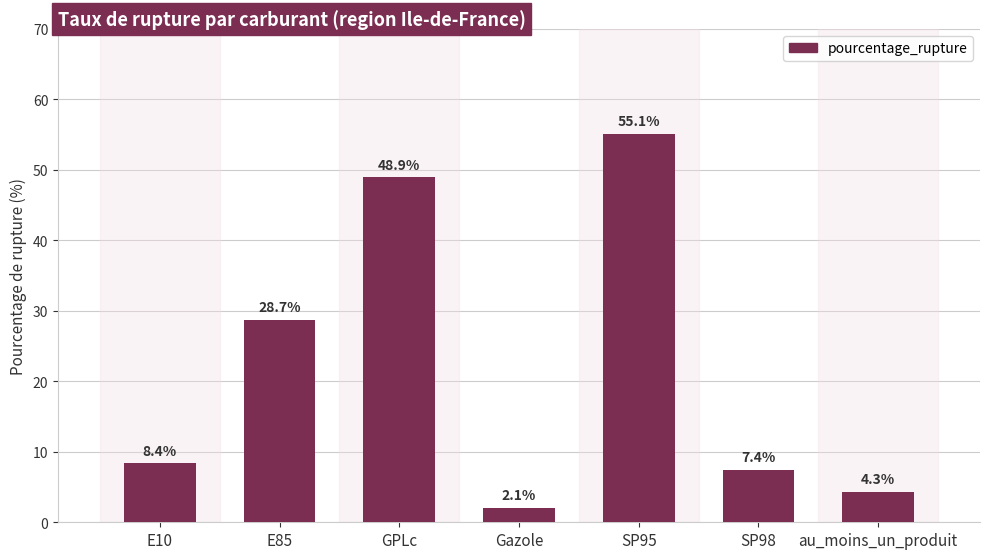

Reading left to right, what are all the values shown in this chart?

E10=8.4	E85=28.7	GPLc=48.9	Gazole=2.1	SP95=55.1	SP98=7.4	au_moins_un_produit=4.3